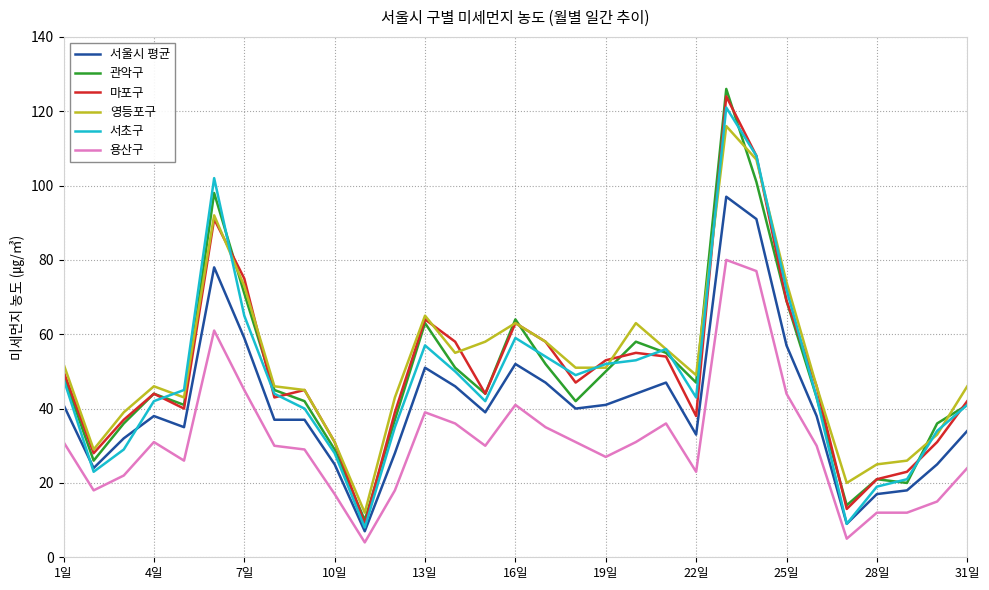

What is the highest value of the 서초구 series?

121